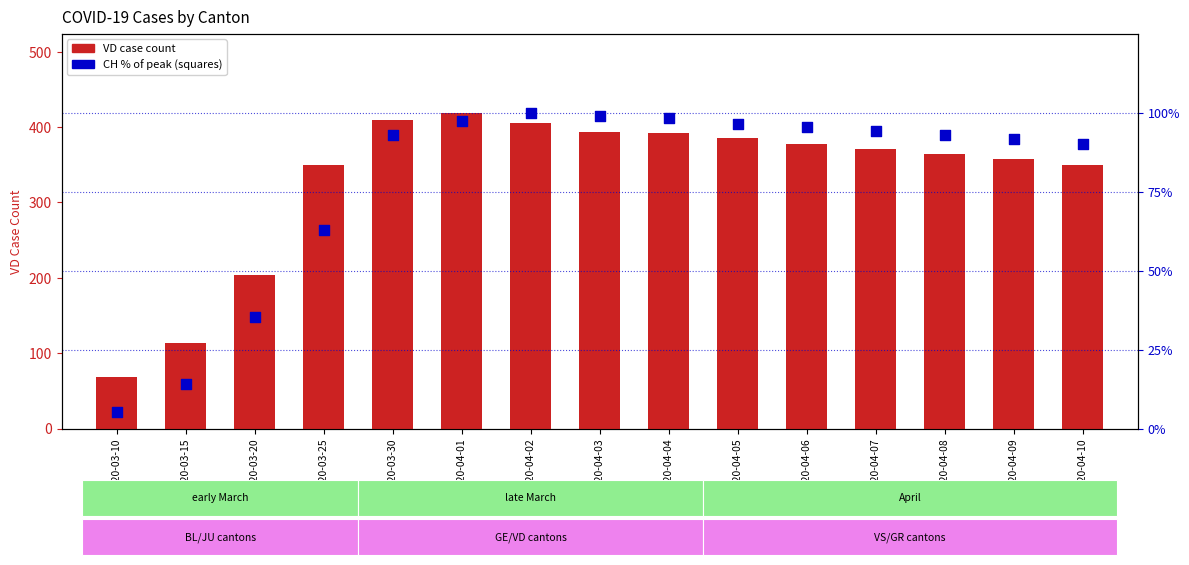

What are all the series names shown in the legend?

VD case count, CH % of peak